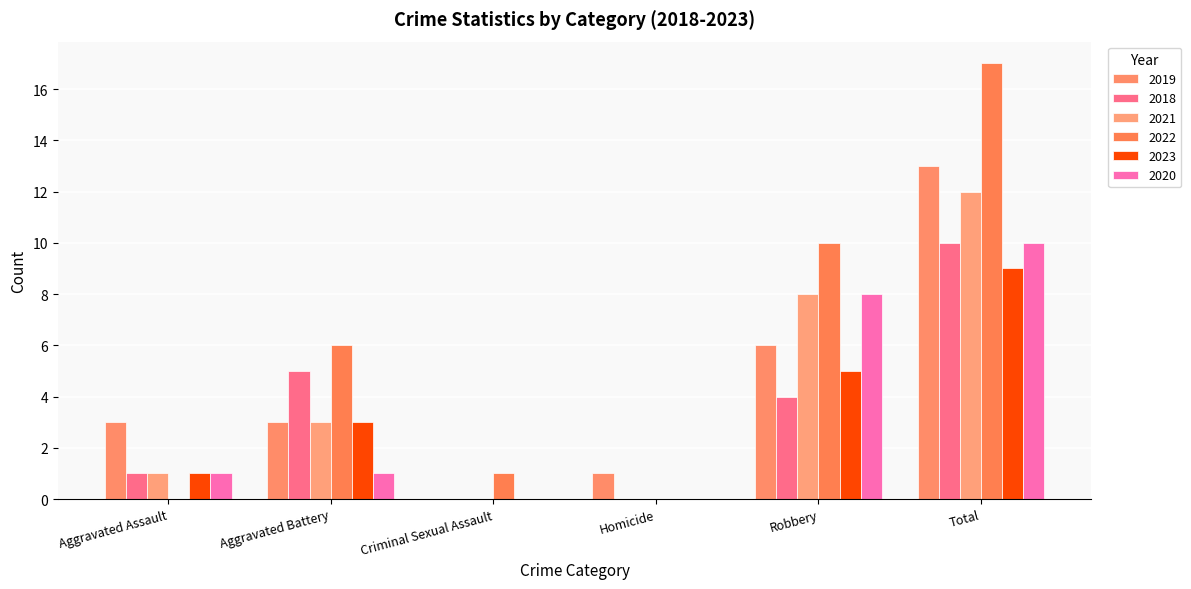

Where does the 2021 series first go above 3?

Robbery